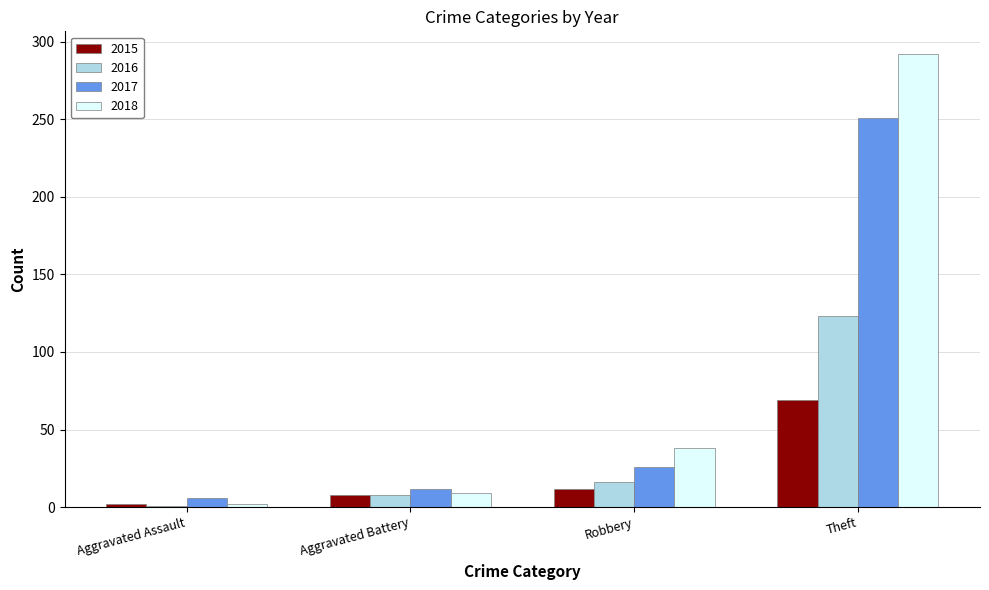

Which series has the widest spread of values?

2018